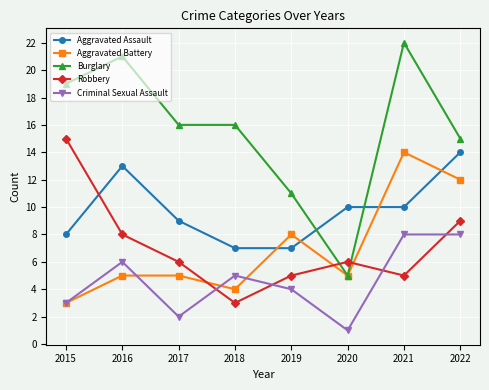

Reading right to left, extract all data points from this chart.

Aggravated Assault: 2022=14	2021=10	2020=10	2019=7	2018=7	2017=9	2016=13	2015=8
Aggravated Battery: 2022=12	2021=14	2020=5	2019=8	2018=4	2017=5	2016=5	2015=3
Burglary: 2022=15	2021=22	2020=5	2019=11	2018=16	2017=16	2016=21	2015=19
Robbery: 2022=9	2021=5	2020=6	2019=5	2018=3	2017=6	2016=8	2015=15
Criminal Sexual Assault: 2022=8	2021=8	2020=1	2019=4	2018=5	2017=2	2016=6	2015=3